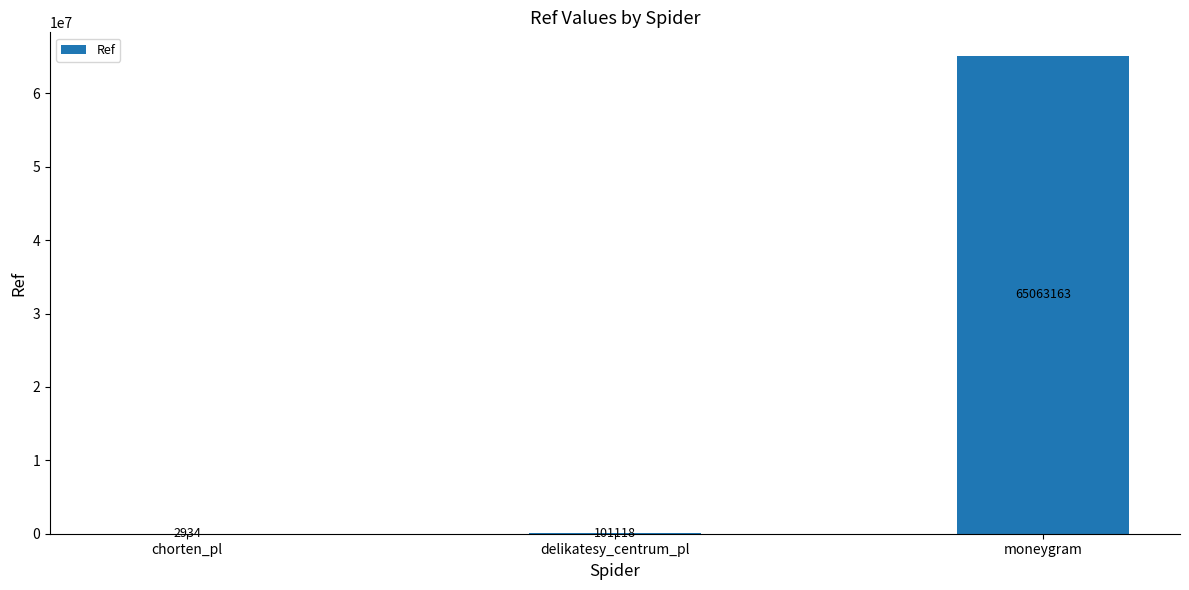

What is the sum of the values at chorten_pl and delikatesy_centrum_pl?

104052